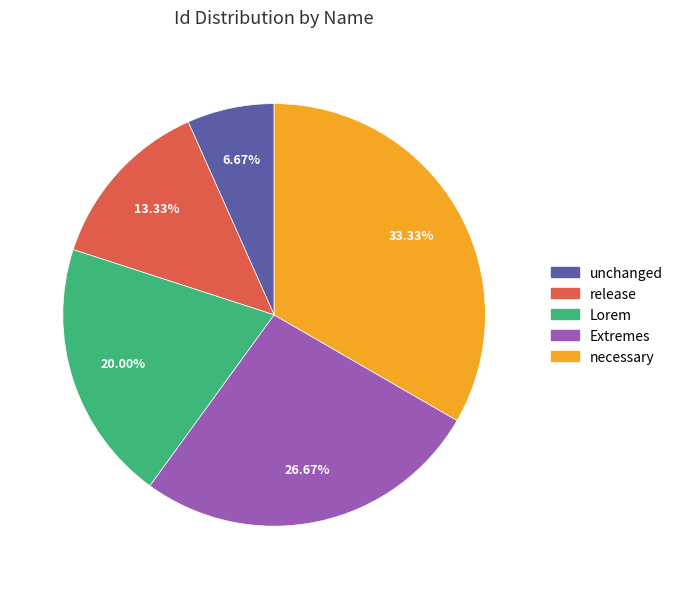

Which slice is the smallest?

unchanged